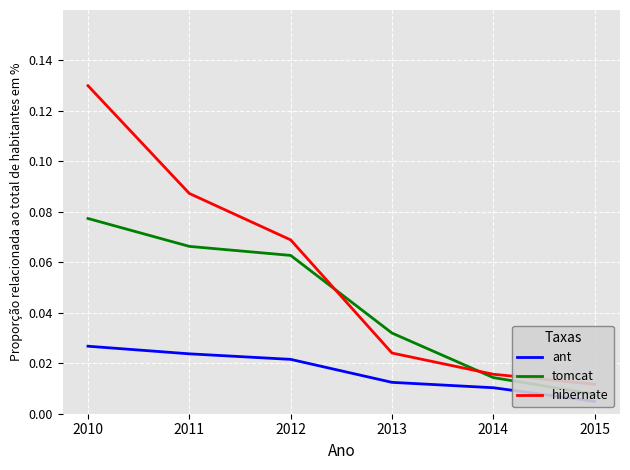

True or false: hibernate has more than 0 interior local peaks.

False